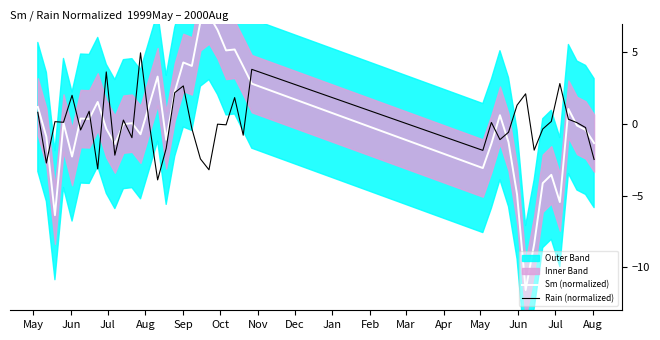

What is the difference between the maximum and minimum values in the Rain (normalized) series?

8.9